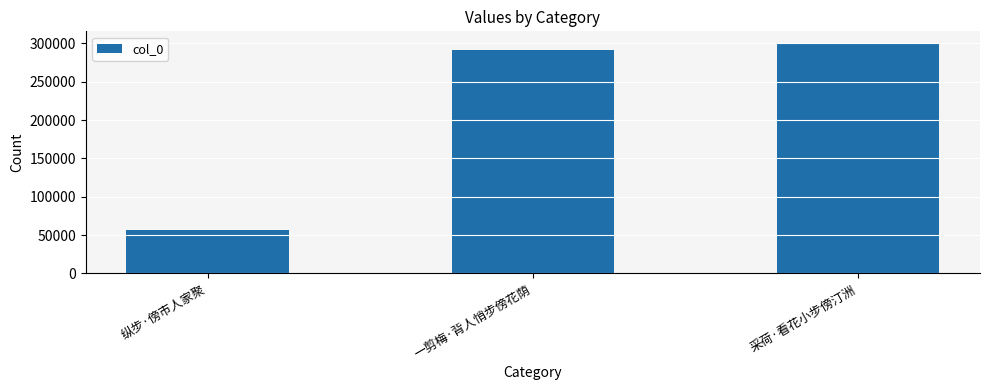

Reading left to right, what are all the values shown in this chart?

56790	291309	300771